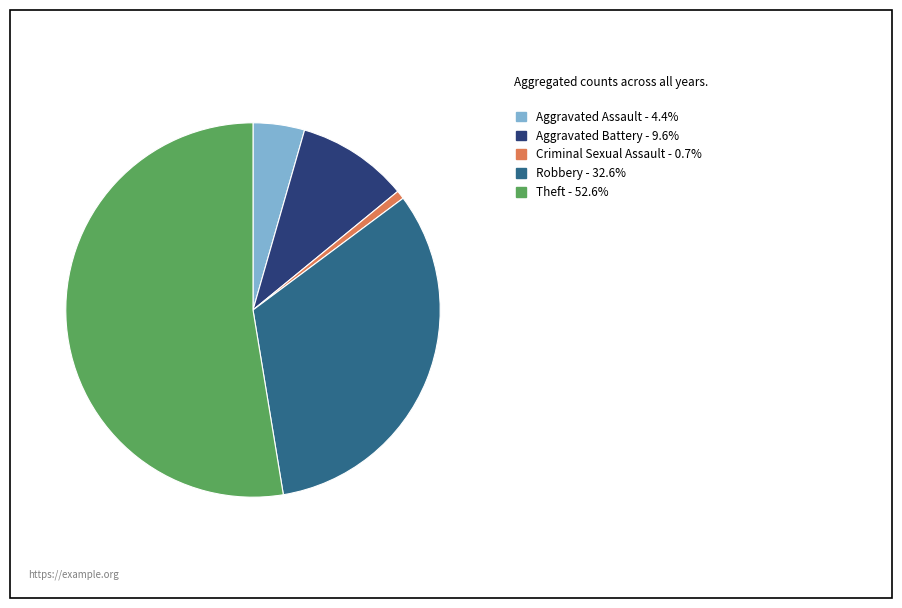

Approximately how many times larger is the value at Aggravated Battery - 9.6% compared to Robbery - 32.6%?

0.3